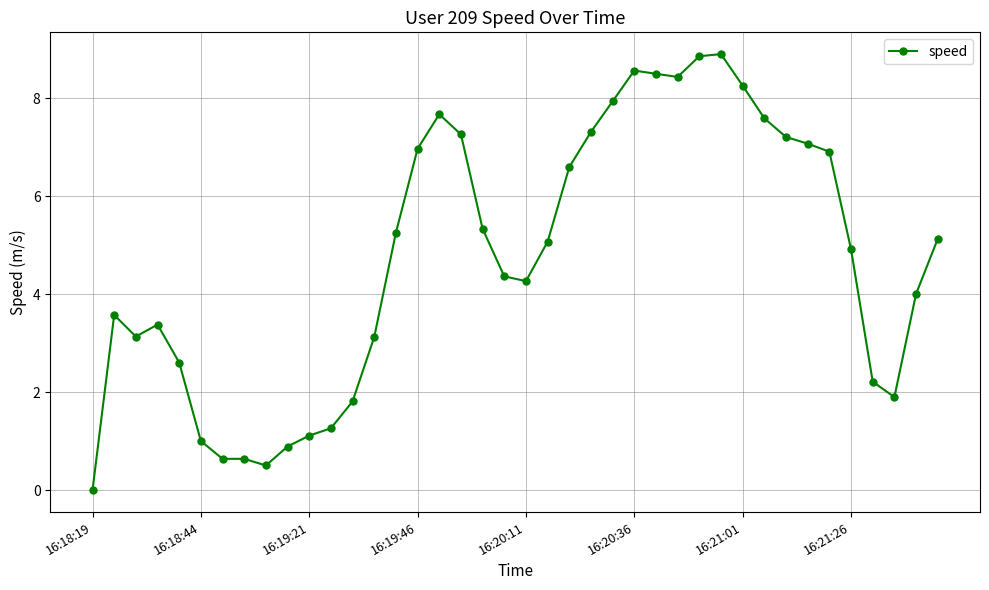

What is the value of the 8th point from the left?

0.6